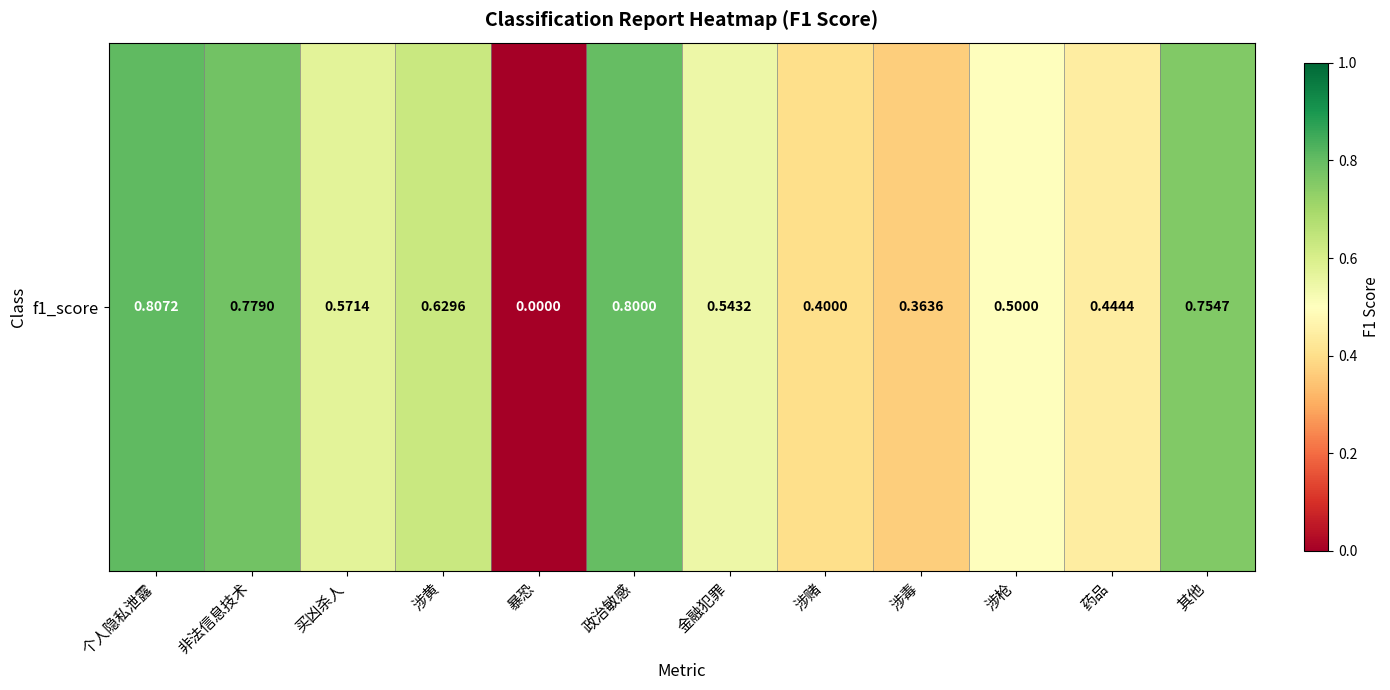

What is the difference between the values at 涉枪 and 暴恐?

0.5